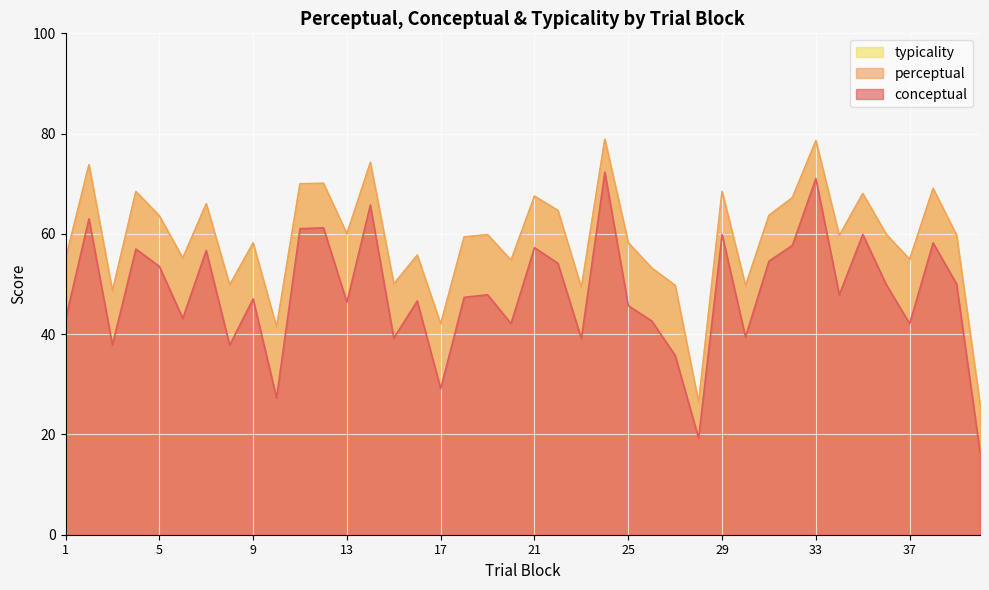

True or false: typicality has more than 1 interior local peaks.

True